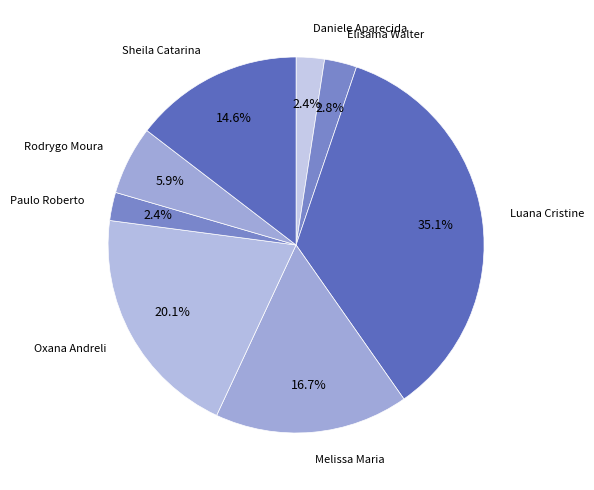

Which slice is the smallest?

Daniele Aparecida dos Santos